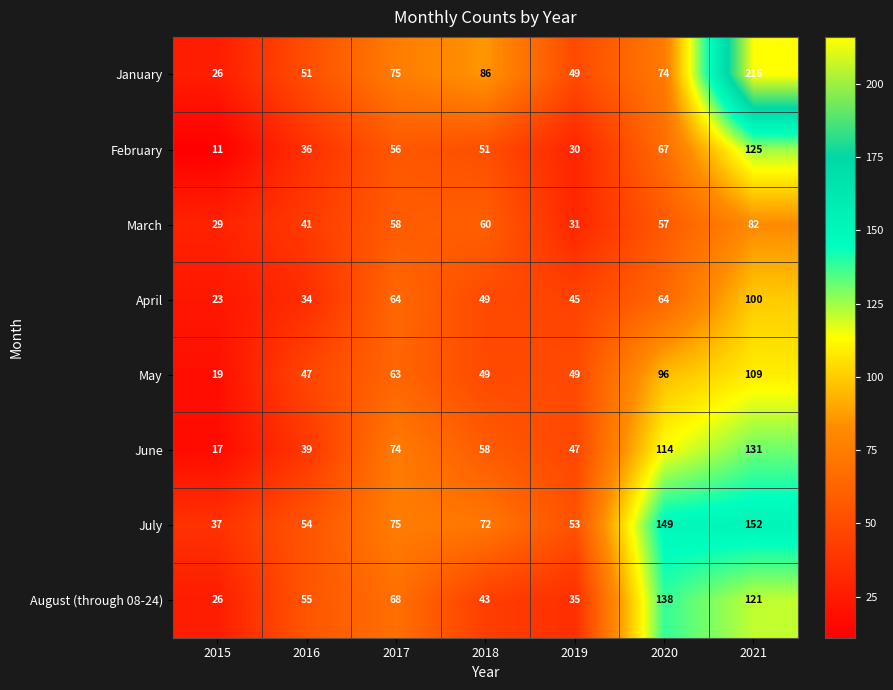

What is the average value of the February series?

54